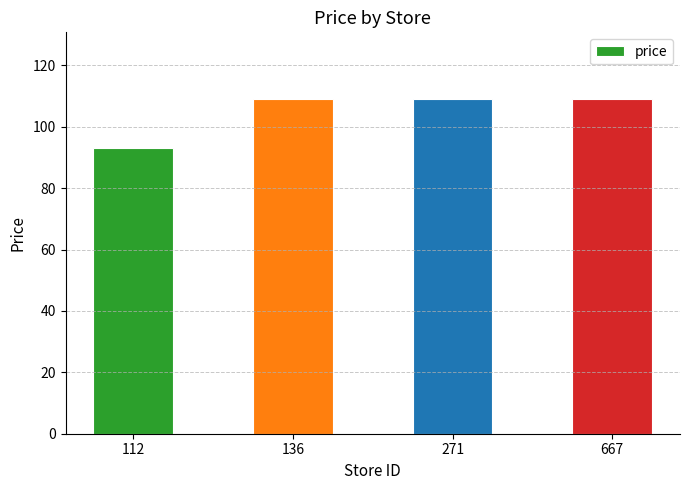

What is the maximum value shown in the chart?

109.0